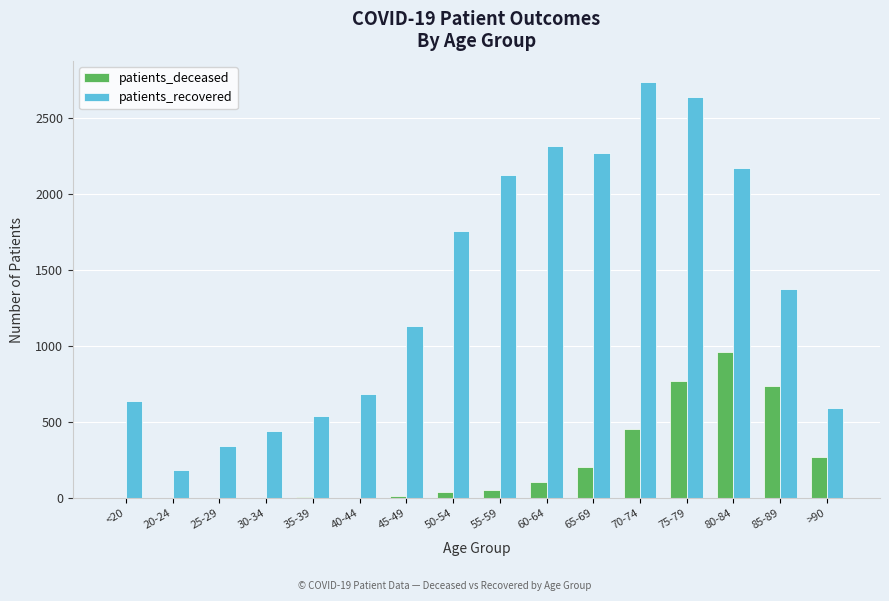

Does the chart contain stacked bars?

No